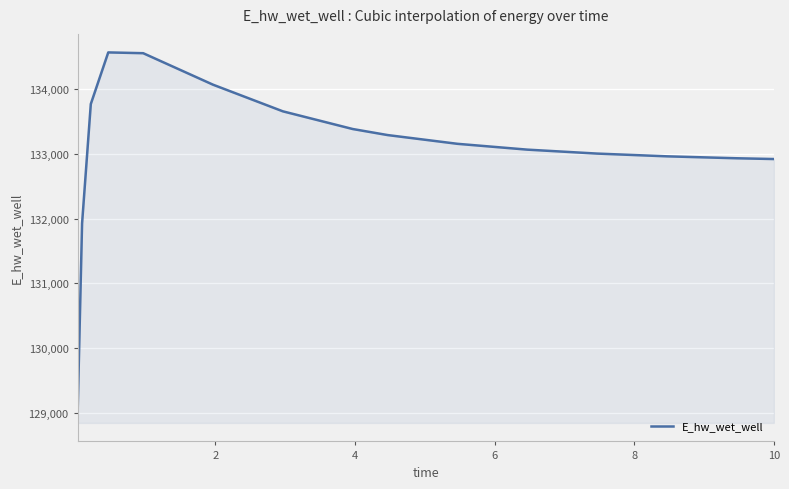

What is the difference between the maximum and minimum values?

5518.7